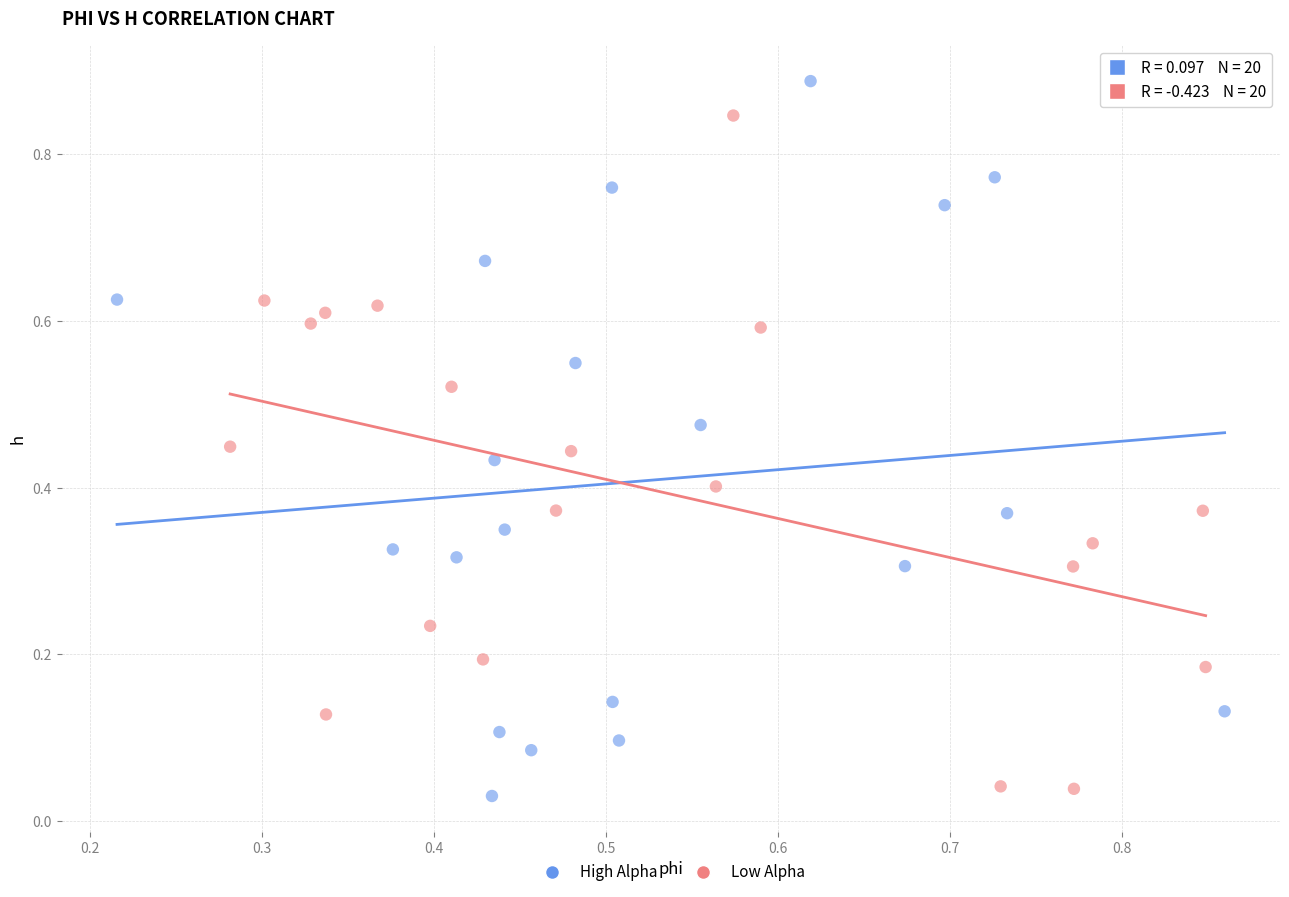

Which series has the largest Y range (max minus min)?

High Alpha